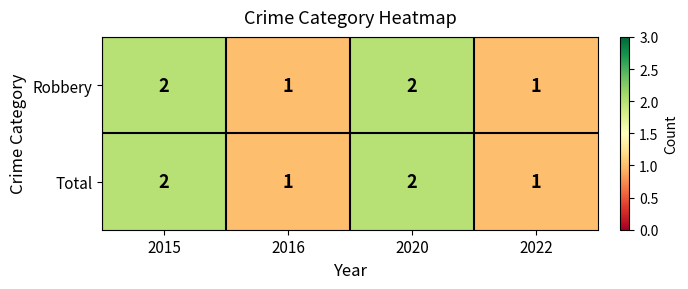

The Total series shows 1 at 2020. True or false?

False